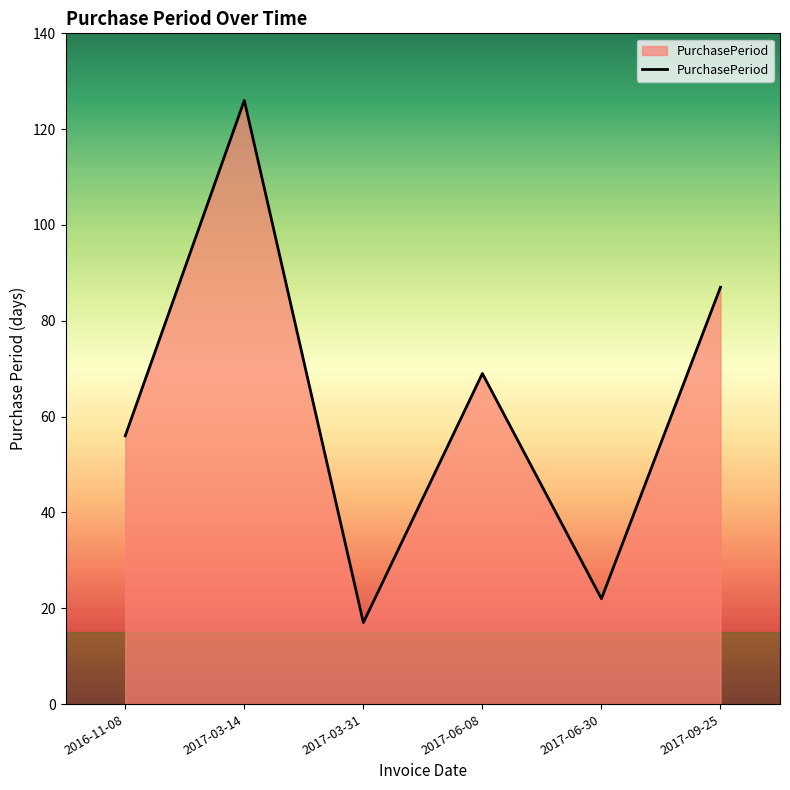

Which label corresponds to the largest value in the chart?

2017-03-14